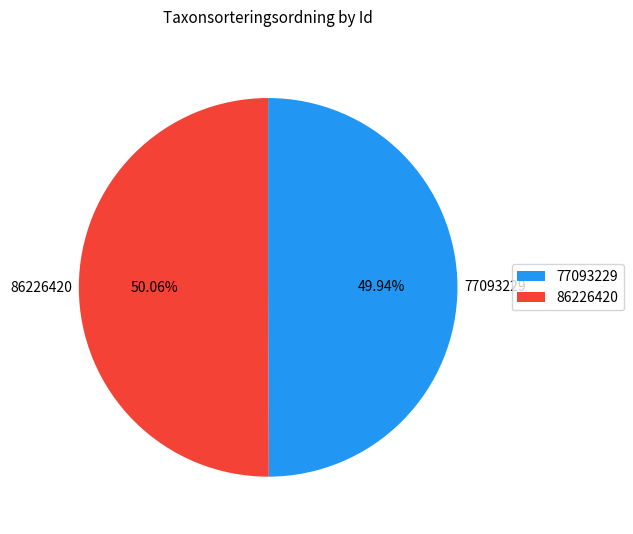

To the nearest percent, what percentage of the pie is 77093229?

50%